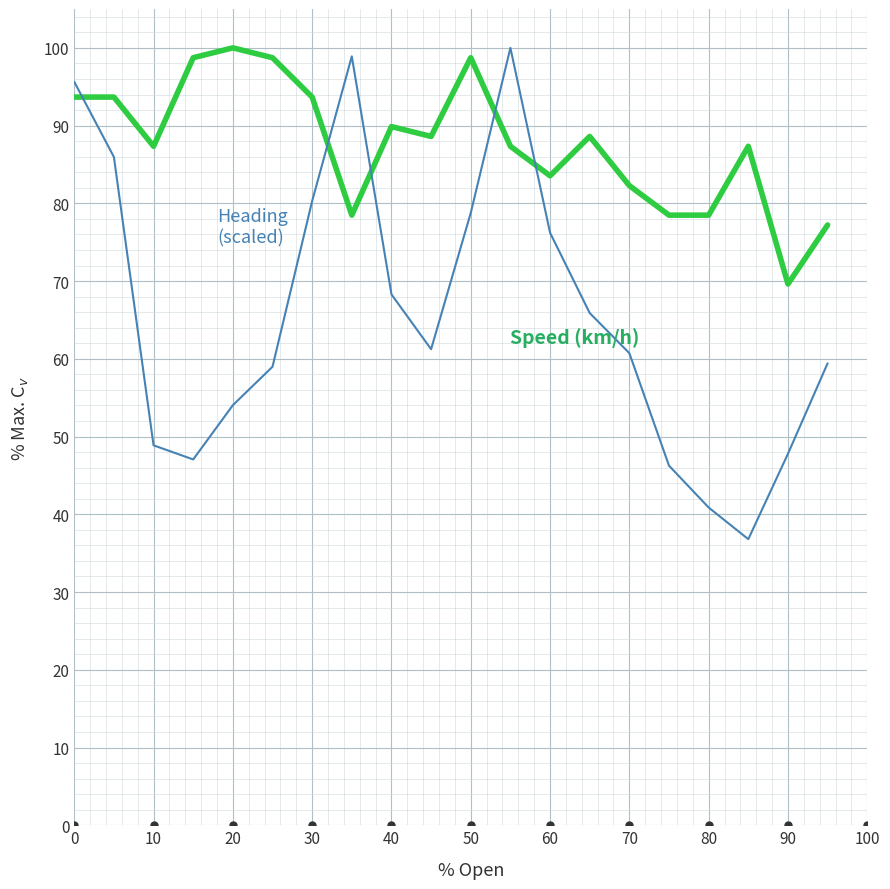

What is the minimum value shown in the chart?

36.8